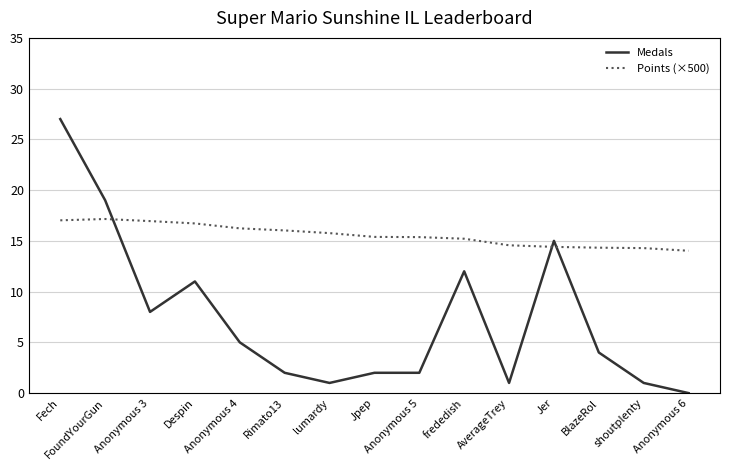

Rank the series by their average value, from highest to lowest.

Points (×500), Medals